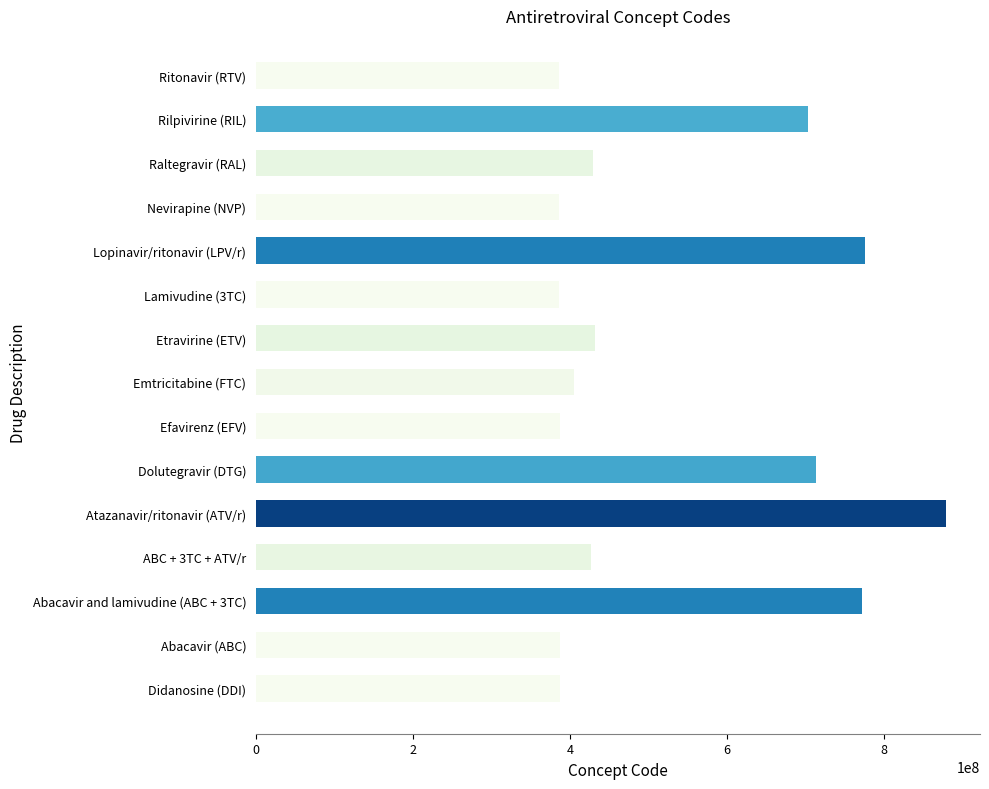

Is it true that the value at Ritonavir (RTV) is 386896009?

True